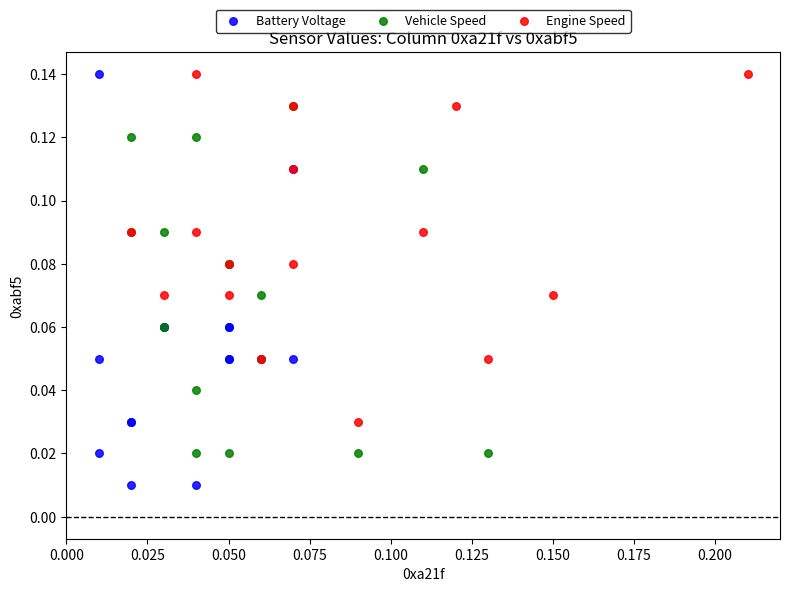

Which series contains the lowest Y value?

Battery Voltage